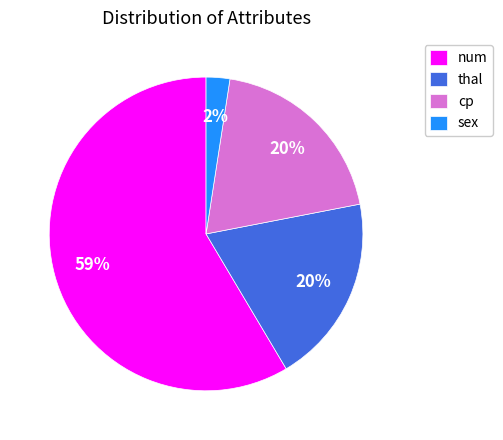

Which slice is the largest?

num